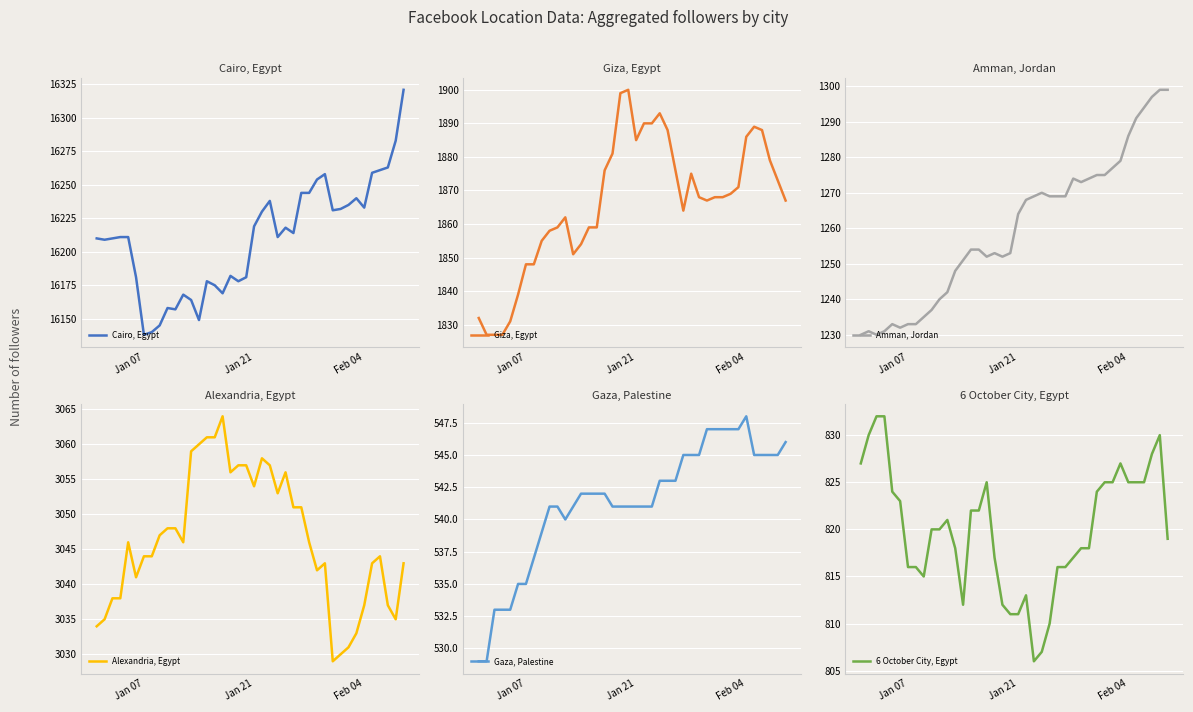

What is the greatest value displayed?

16321